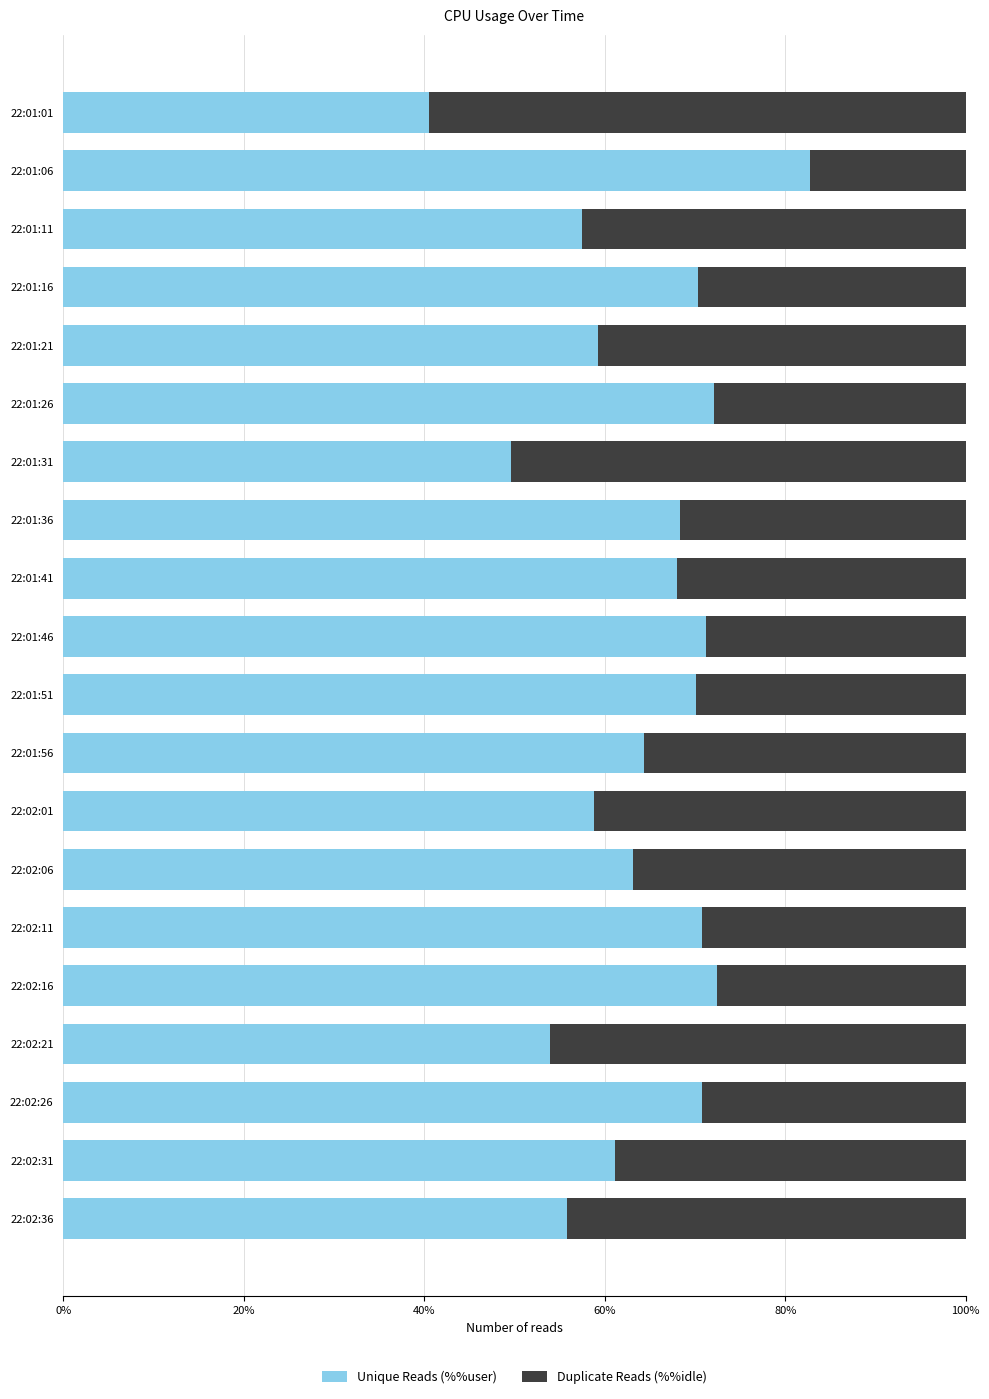

Is it true that Unique Reads (%%user) equals 83.3 at 22:02:31?

False